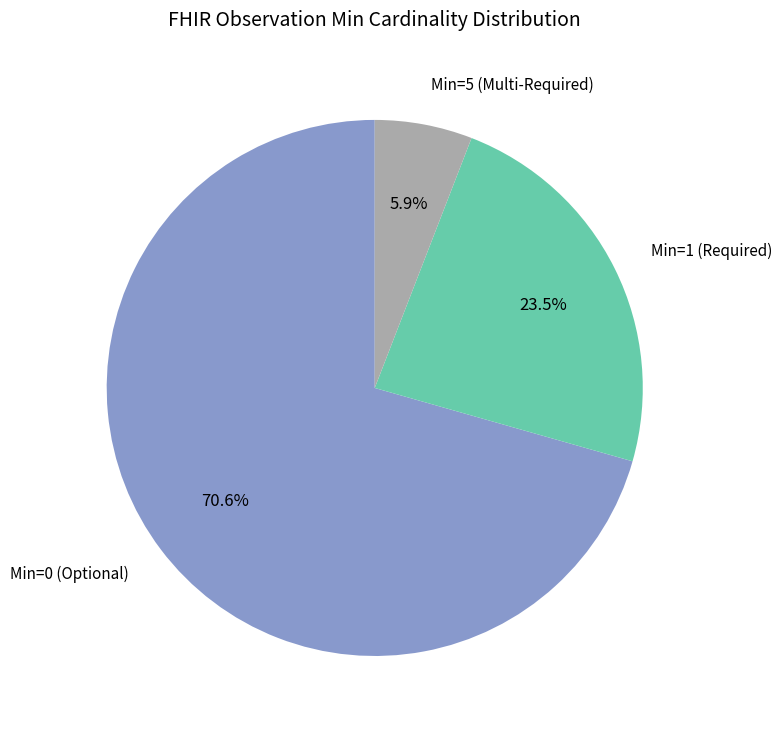

How many segments does this pie chart have?

3